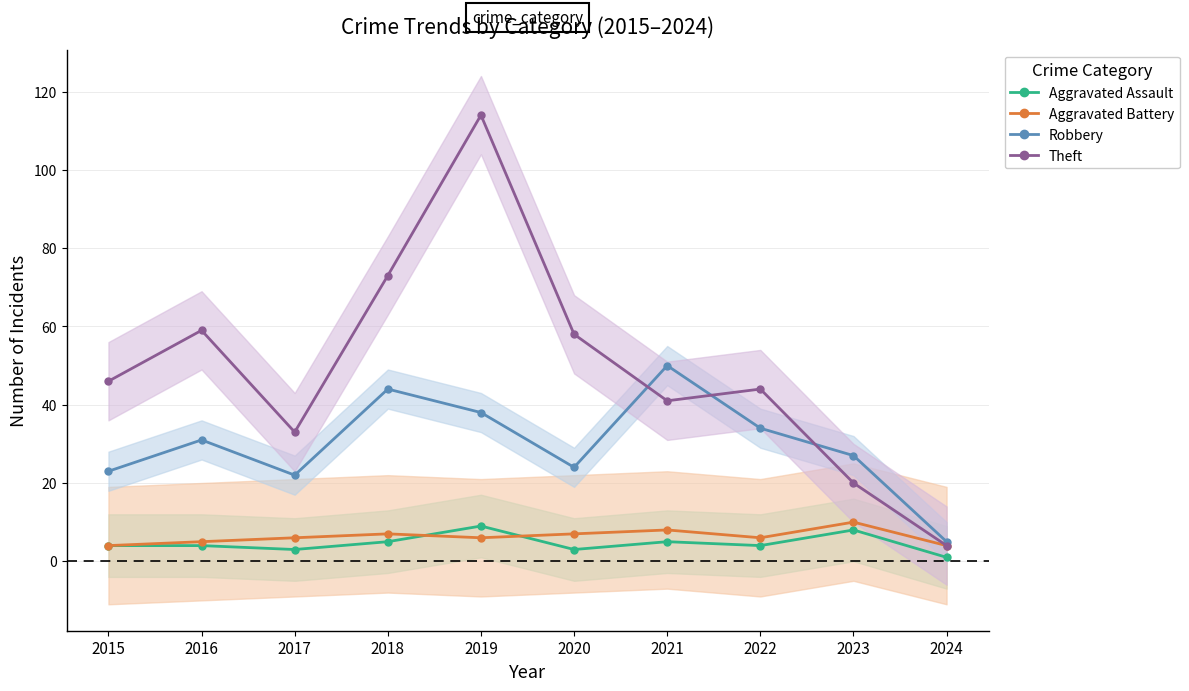

Is the value of Theft at 2017 greater than the value of Robbery at 2023?

Yes